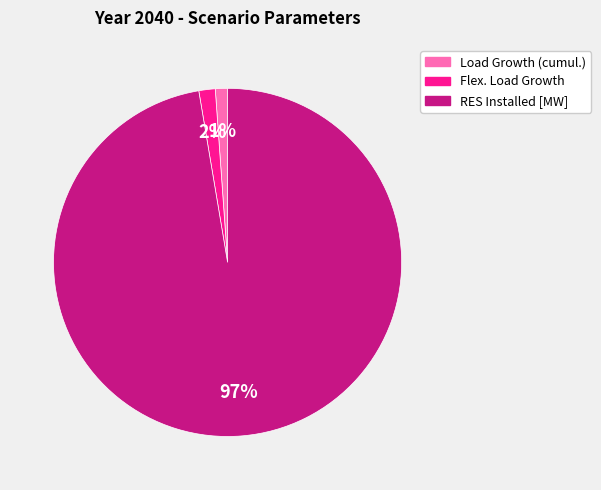

To the nearest percent, what is the average slice percentage?

33%